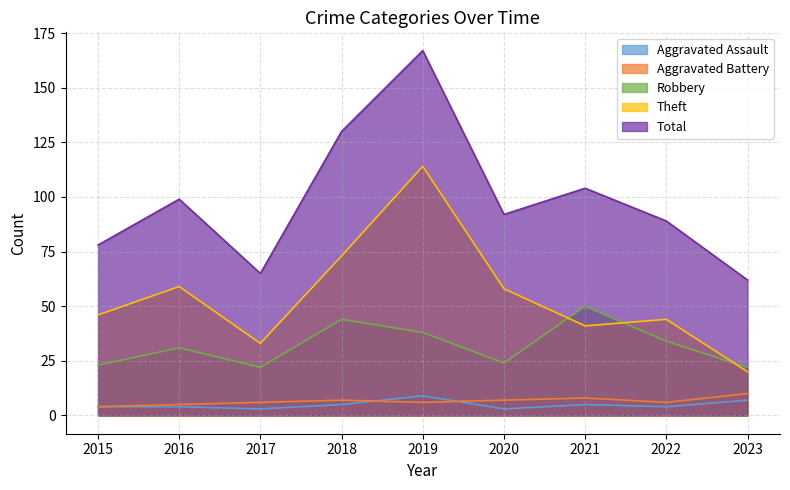

Does the chart have visible grid lines?

Yes